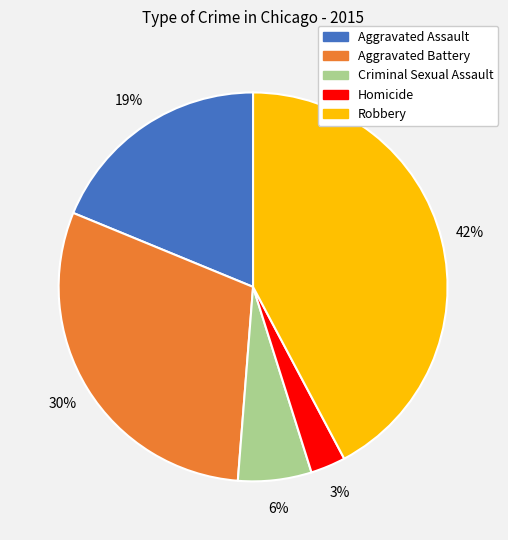

To the nearest percent, what is the difference between the Aggravated Battery and Homicide slice percentages?

27%